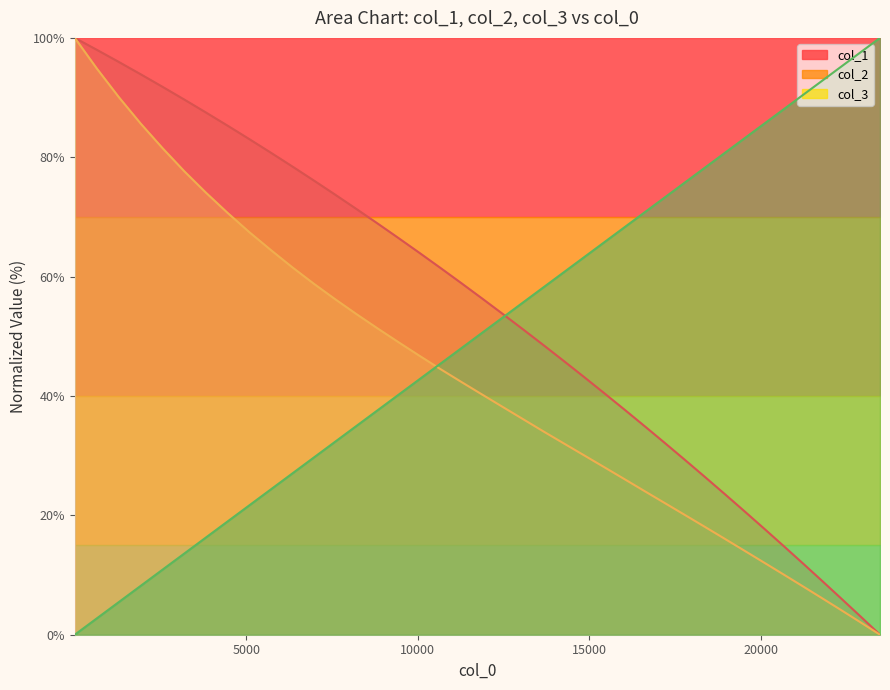

Reading left to right, transcribe all the data shown in this chart.

col_1: 100.0	98.0	96.0	93.9	91.8	89.7	87.5	85.3	83.0	80.8	78.5	76.1	73.7	71.4	68.9	66.5	64.0	61.5	58.9	56.3	53.7	51.1	48.5	45.8	43.1	40.4	37.6	34.8	32.1	29.2	26.4	23.5	20.7	17.8	14.8	11.9	8.9	6.0	3.0	0.0
col_2: 100.0	94.9	90.1	85.6	81.5	77.6	74.0	70.6	67.4	64.4	61.6	58.8	56.2	53.7	51.3	49.0	46.7	44.5	42.4	40.3	38.2	36.1	34.0	32.0	30.0	28.0	26.0	24.0	22.0	20.0	18.0	16.1	14.1	12.1	10.1	8.1	6.1	4.1	2.0	0.0
col_3: 0.0	2.7	5.5	8.2	10.9	13.6	16.3	19.0	21.7	24.4	27.0	29.7	32.3	35.0	37.6	40.2	42.8	45.4	48.0	50.6	53.1	55.7	58.3	60.8	63.3	65.8	68.4	70.9	73.3	75.8	78.3	80.7	83.2	85.6	88.1	90.5	92.9	95.3	97.6	100.0